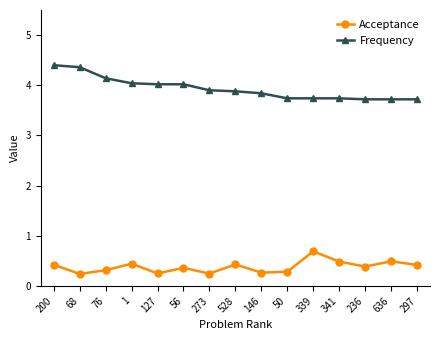

What is the approximate value of Frequency at 1?

4.0